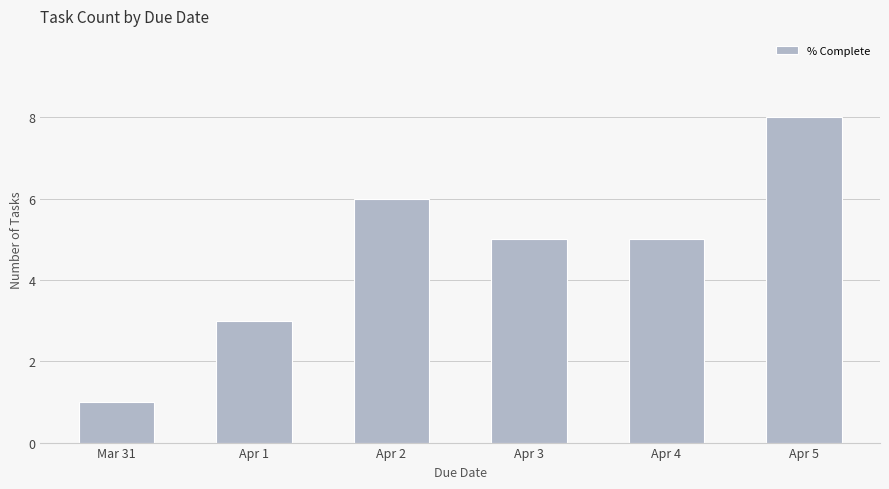

Reading right to left, transcribe all the data shown in this chart.

Apr 5=8	Apr 4=5	Apr 3=5	Apr 2=6	Apr 1=3	Mar 31=1